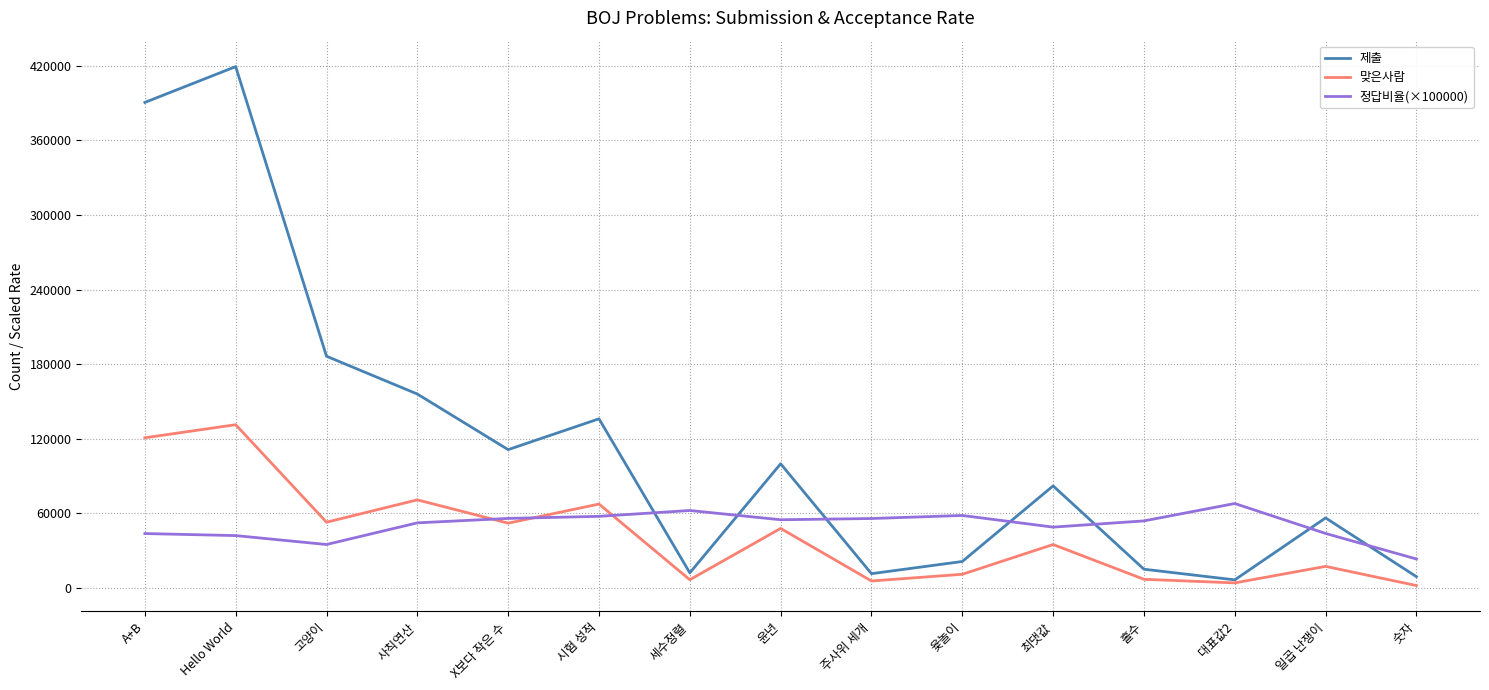

At which category does 맞은사람 reach its first local peak?

Hello World